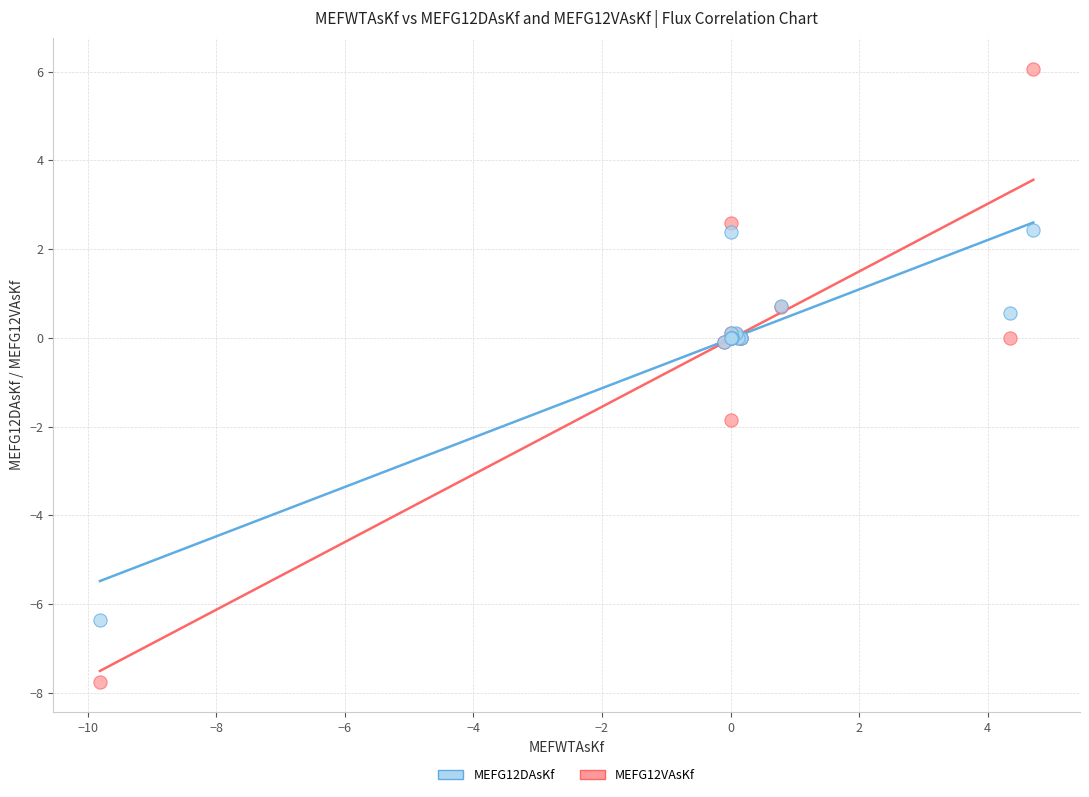

Which series contains the highest Y value?

MEFG12DAsKf